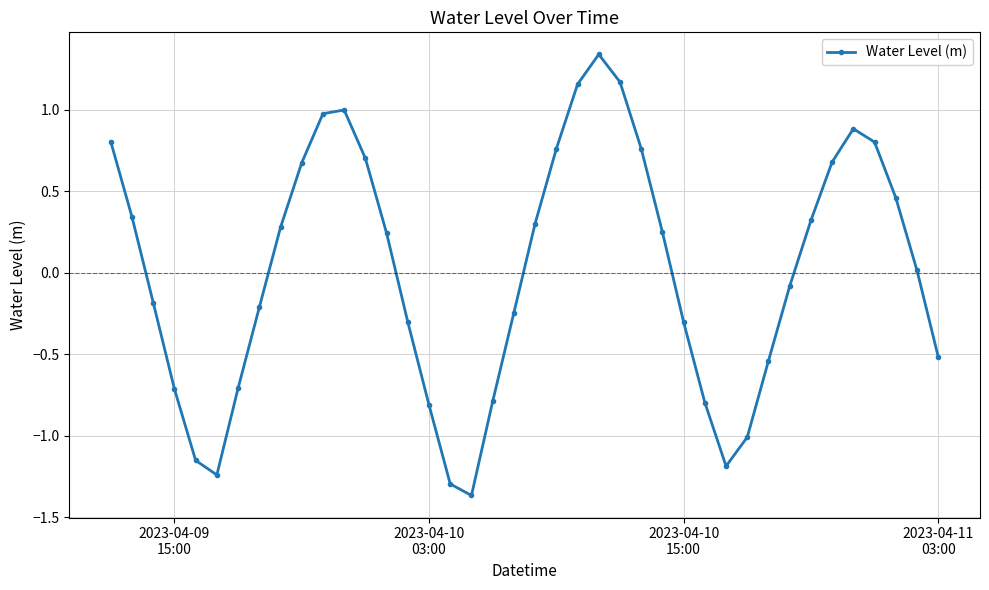

What is the value of the 33rd point from the left?

-0.1